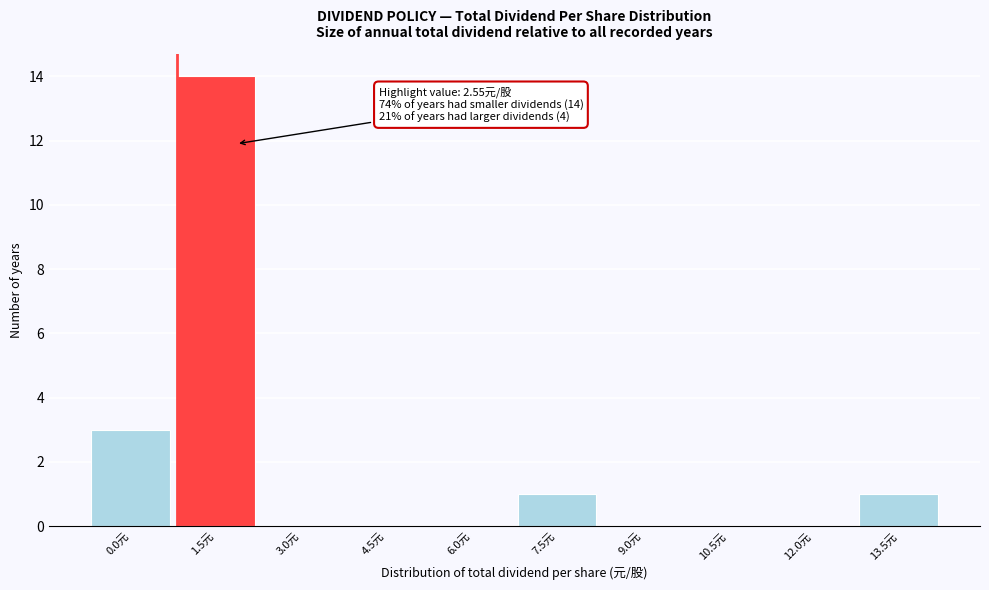

Reading left to right, extract all data points from this chart.

0.0元=3	1.5元=14	3.0元=0	4.5元=0	6.0元=0	7.5元=1	9.0元=0	10.5元=0	12.0元=0	13.5元=1